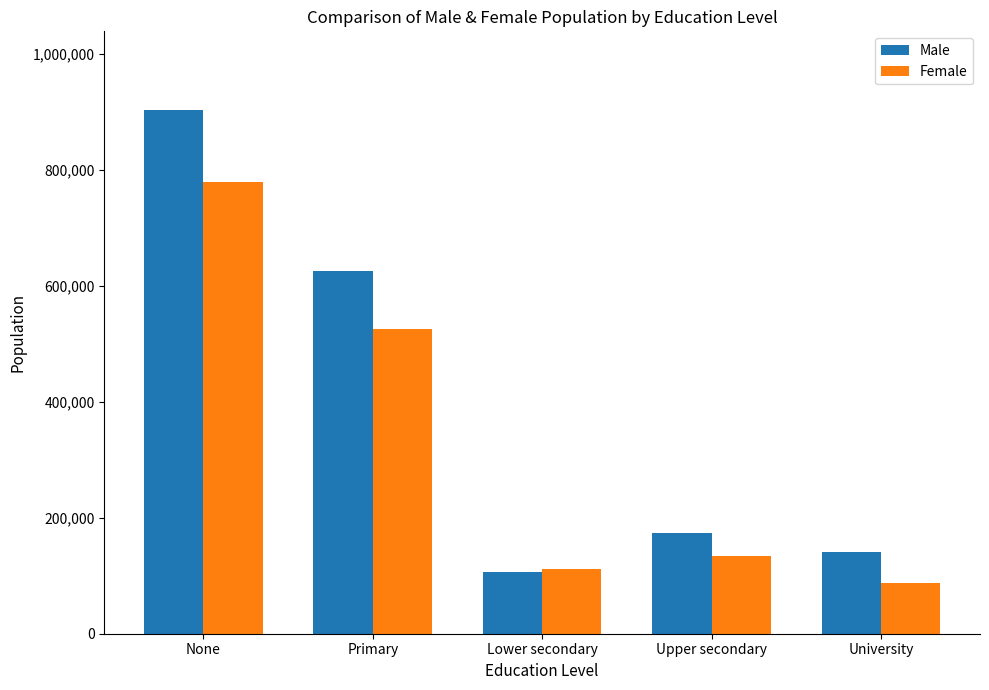

At None, list the series in order from smallest to largest.

Female, Male